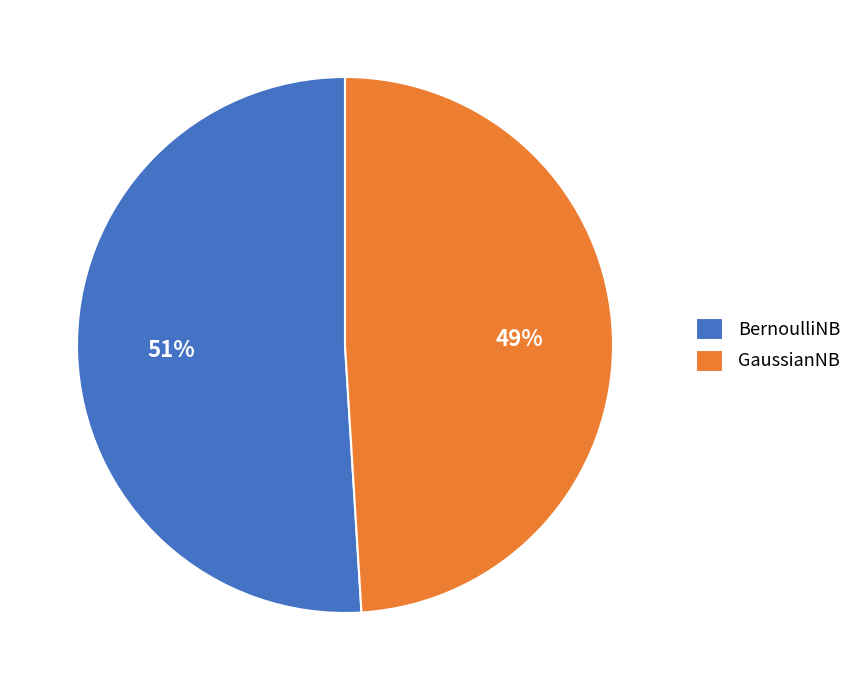

Rank the categories by value from highest to lowest.

BernoulliNB, GaussianNB